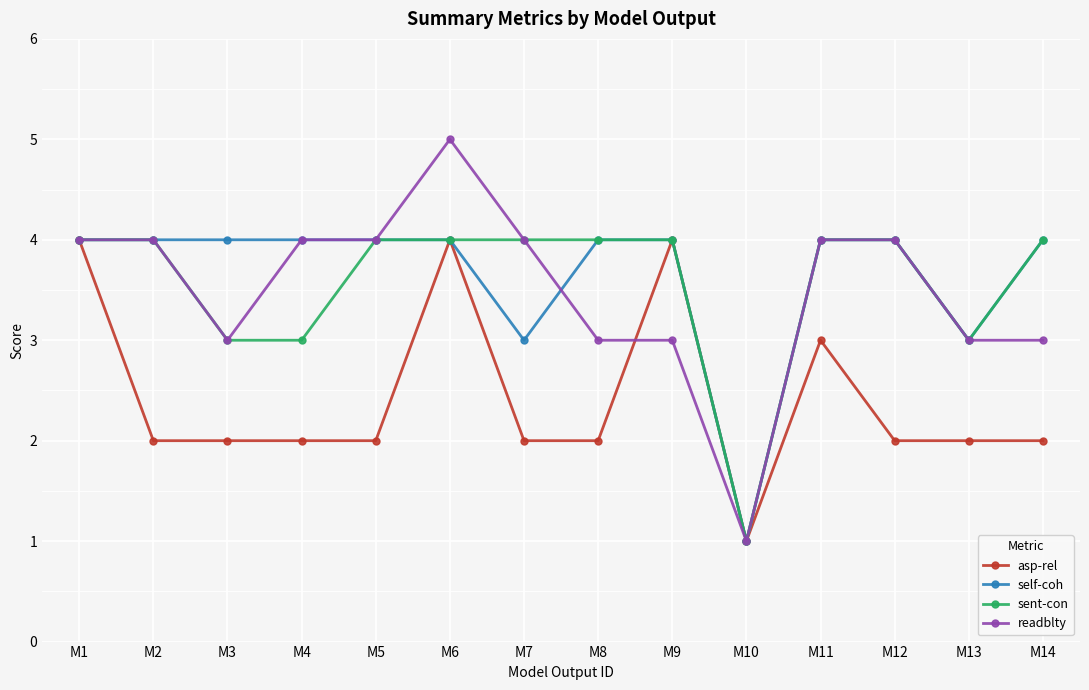

What is the value of the readblty point at the 1st from the left?

4